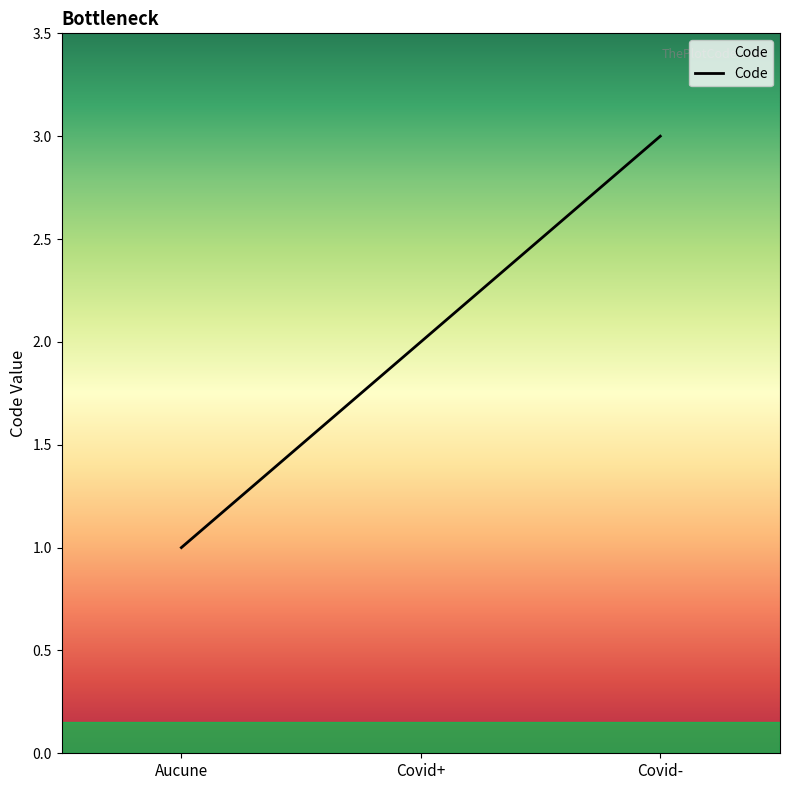

List the labels in order of value, largest first.

Covid-, Covid+, Aucune